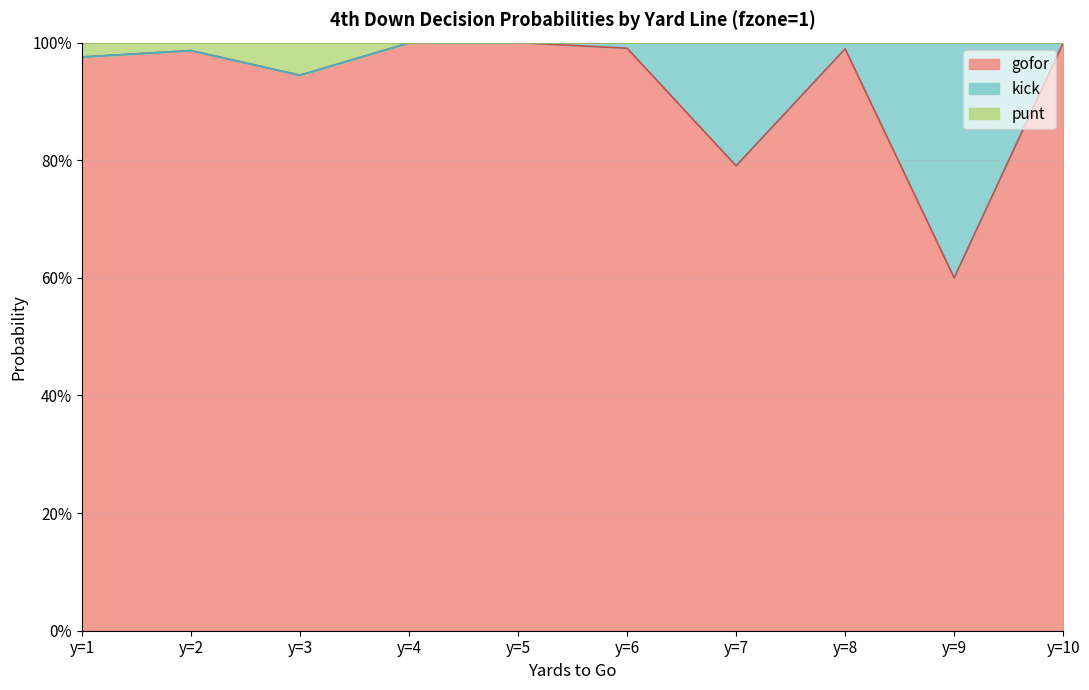

What are all the series names shown in the legend?

gofor, kick, punt